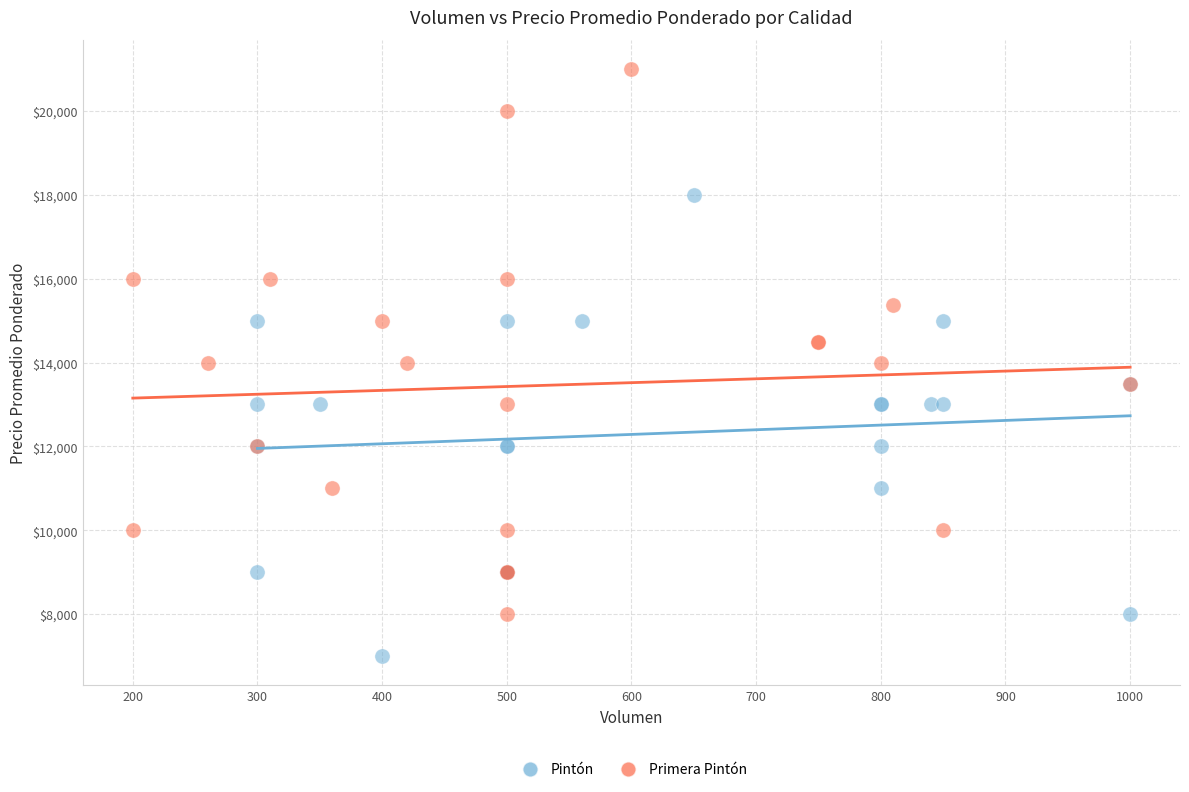

Which series contains the lowest Y value?

Pintón